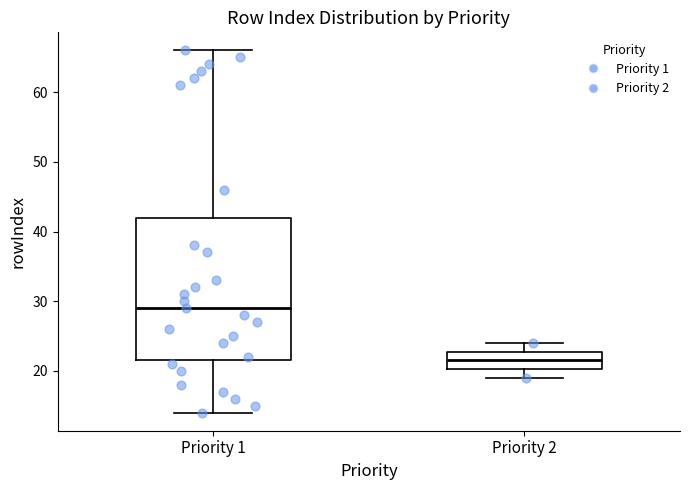

Reading left to right, transcribe this box plot: for each box, give where its median line is, the range the box spans, and where its two whiskers end, as read against the y-axis. The values are not printed on the chart, so give them approximately, as read against the axis.

Priority 1: median 29, box 22 to 42, whiskers 14 to 66
Priority 2: median 22, box 20 to 23, whiskers 19 to 24